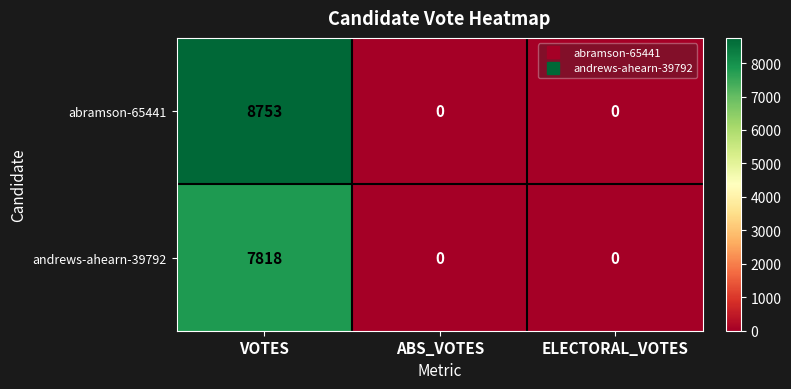

Rank the series at VOTES from lowest to highest value.

andrews-ahearn-39792, abramson-65441